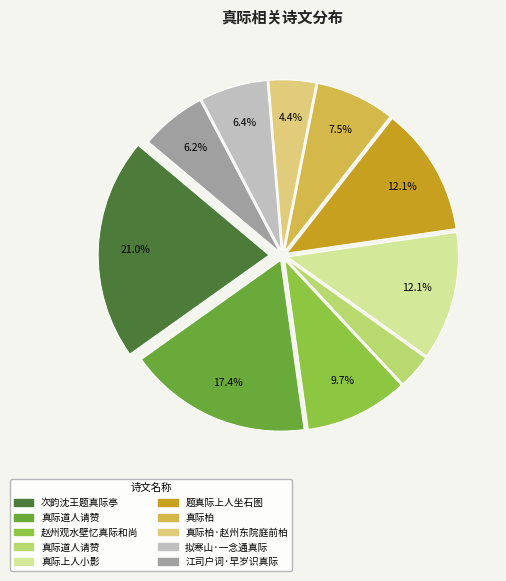

Is there any slice that represents more than half of the pie?

No